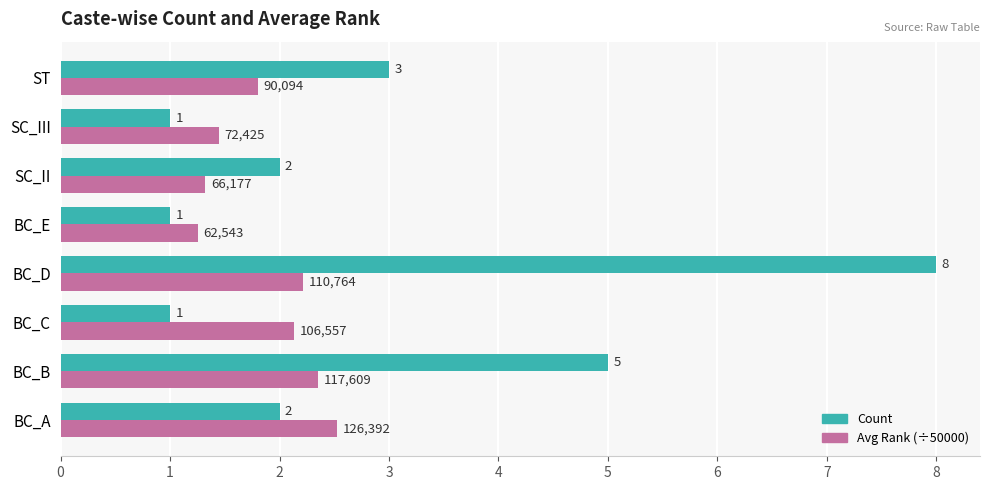

How many categories are shown in the chart?

8